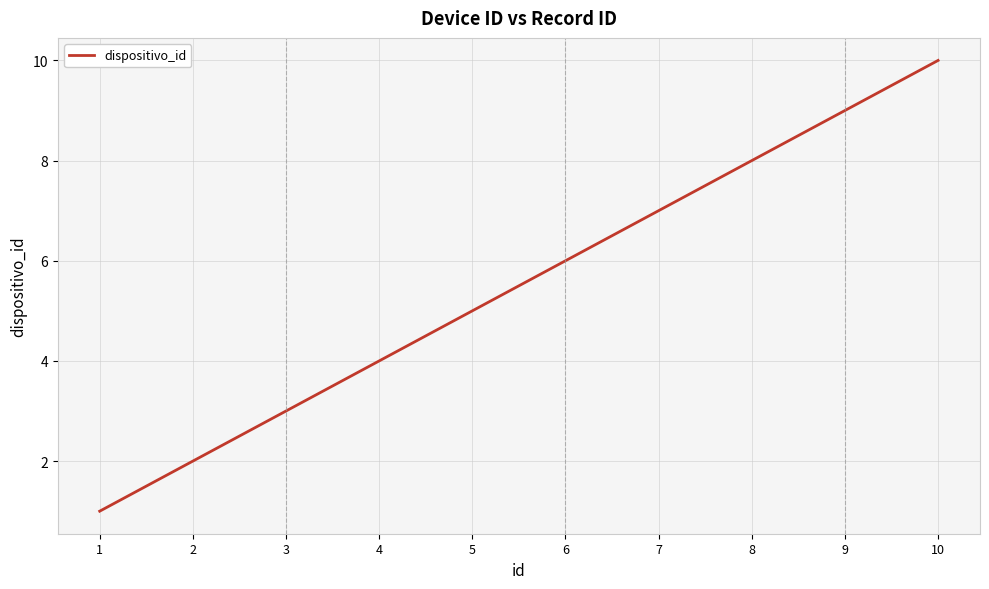

Rank the categories by value from lowest to highest.

1, 2, 3, 4, 5, 6, 7, 8, 9, 10